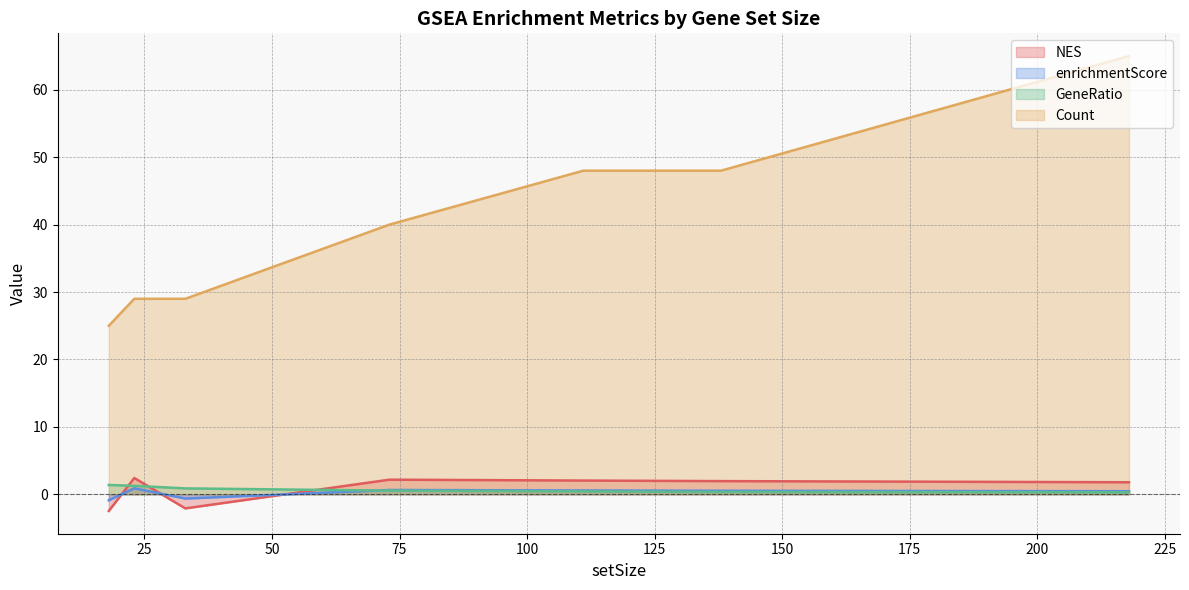

Which series has the largest total across all categories?

Count